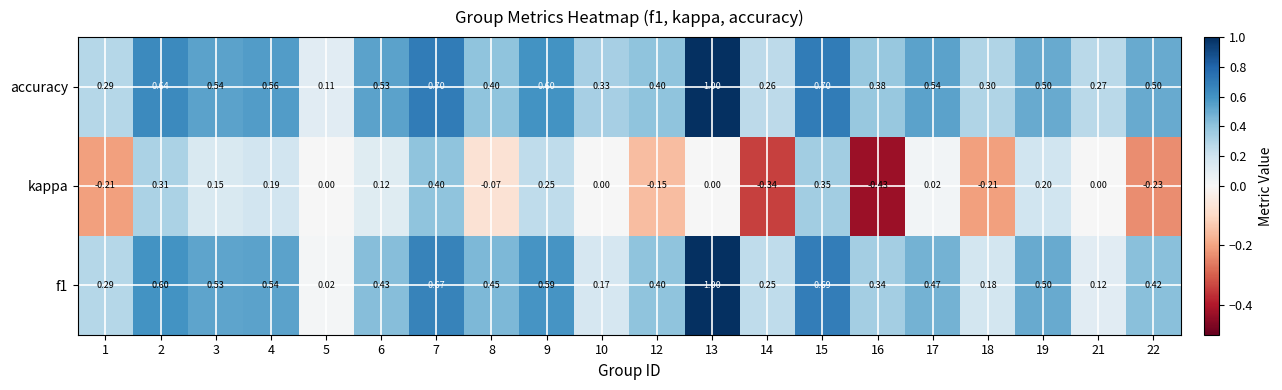

Which series changed the most between 2 and 17?

kappa